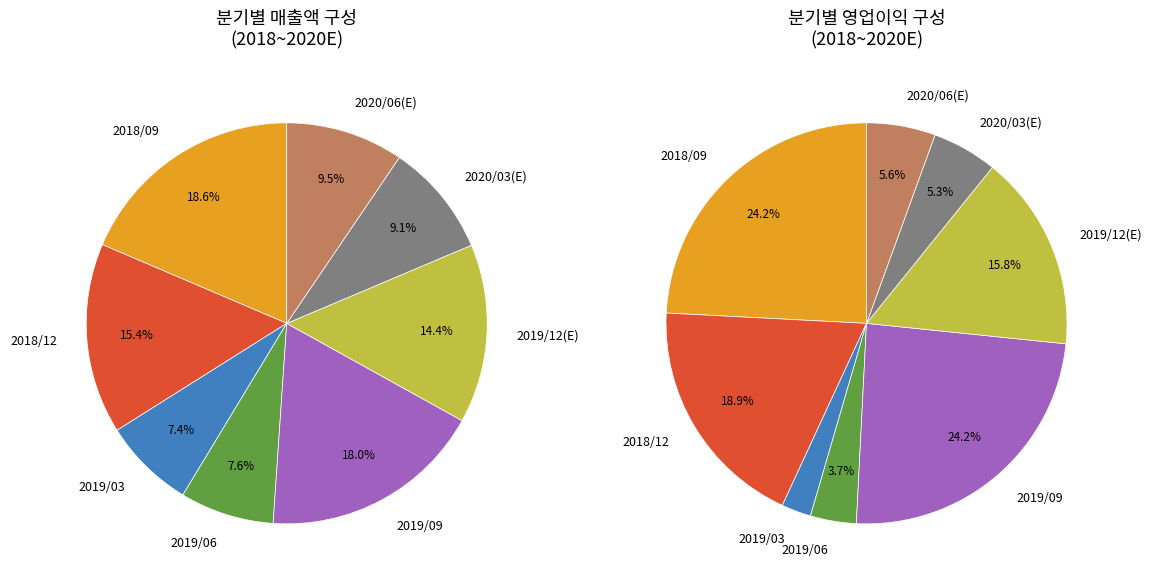

How many segments does this pie chart have?

8